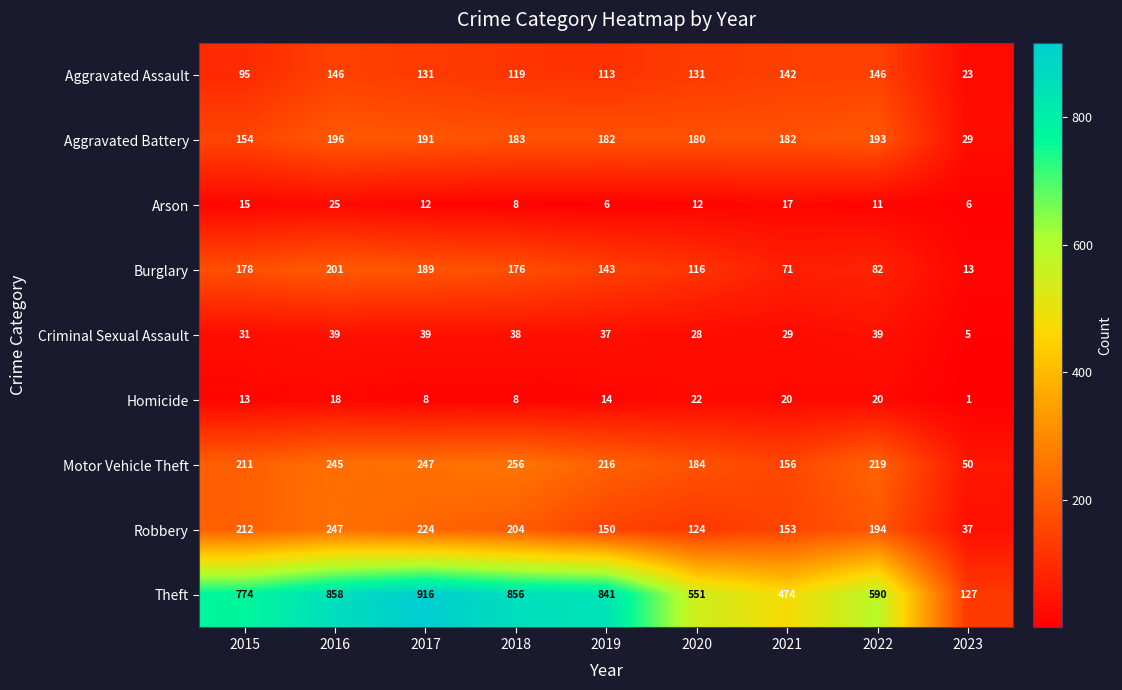

At 2020, list the series in order from smallest to largest.

Arson, Homicide, Criminal Sexual Assault, Burglary, Robbery, Aggravated Assault, Aggravated Battery, Motor Vehicle Theft, Theft